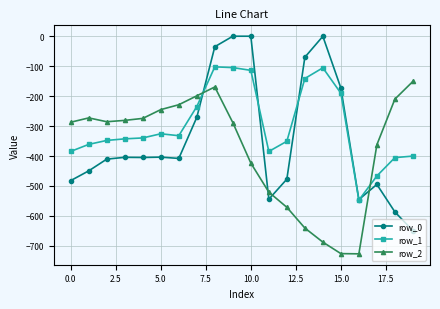

What is the maximum value for row_2?

-151.0